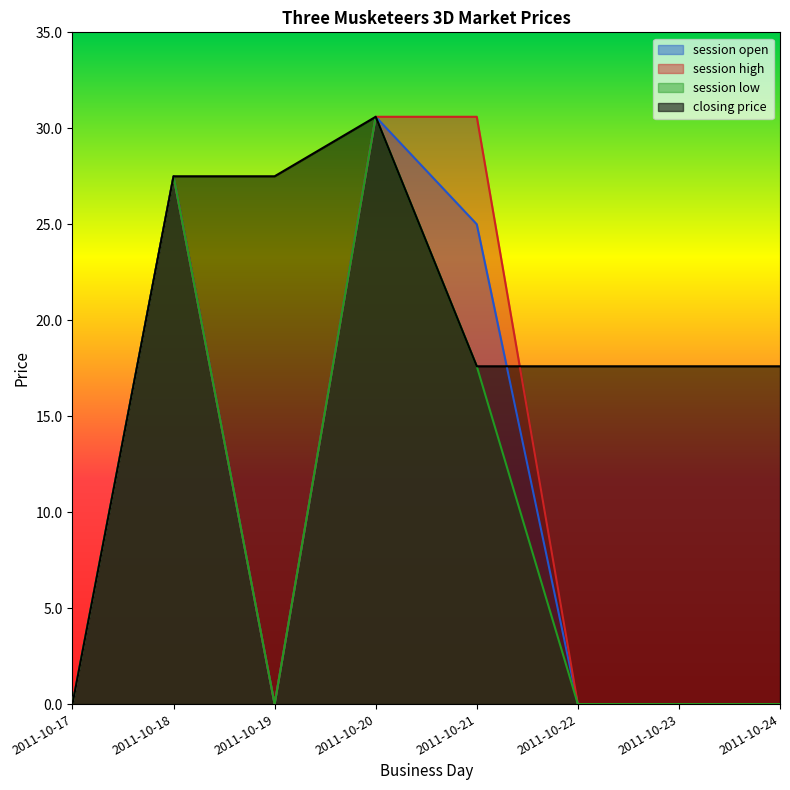

Which series changed the most between 2011-10-18 and 2011-10-19?

session open